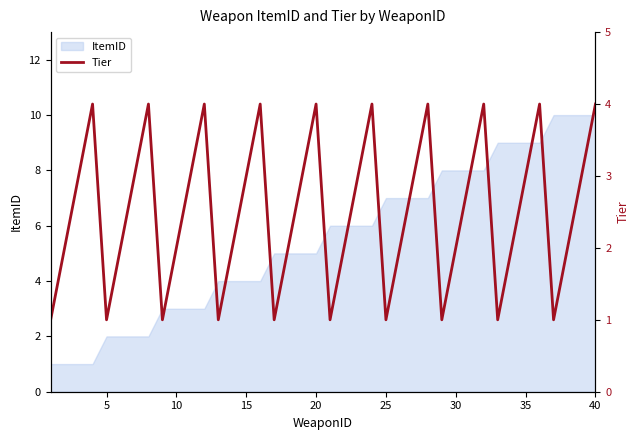

The ItemID series shows 4 at 15. True or false?

True